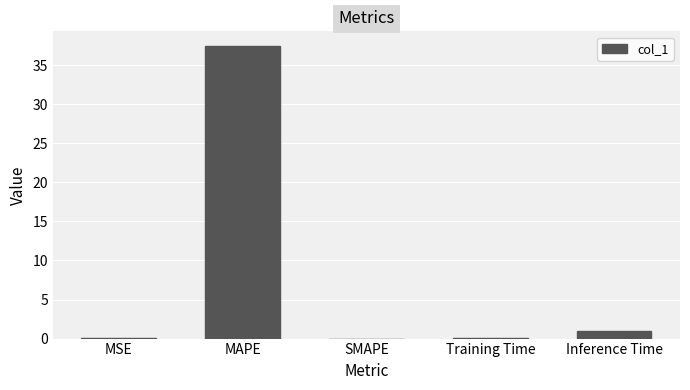

What is the sum of the values at Inference Time and SMAPE?

0.9